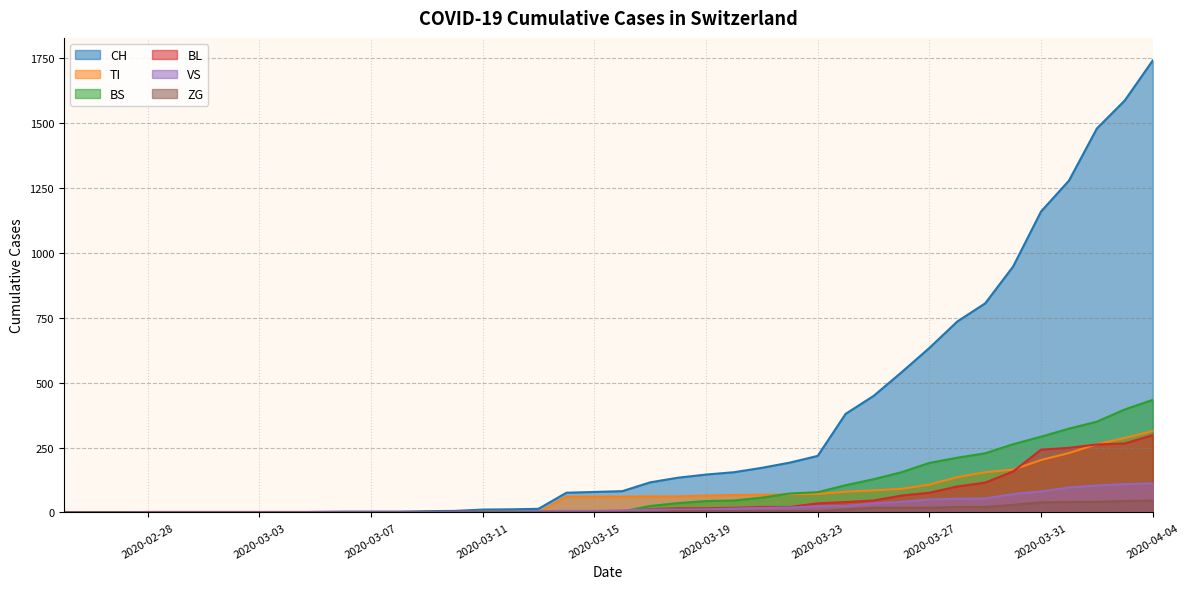

What value does the CH series have at 2020-03-30, to the nearest 100?

900